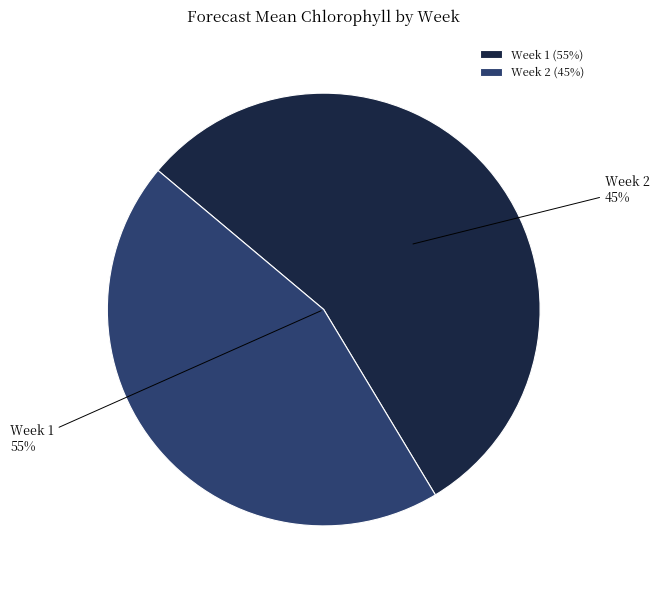

Does Week 2 account for over 50% of the chart?

No